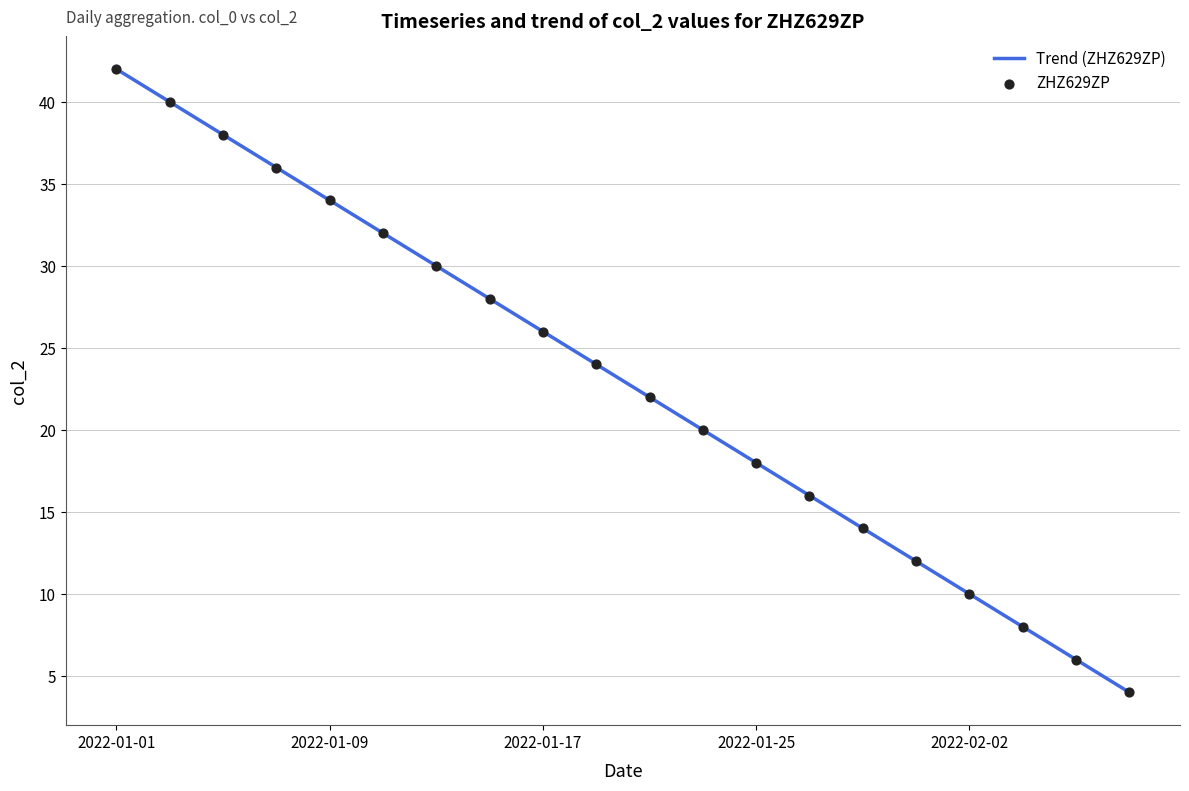

What is the change in value from 2022-01-13 to 2022-01-25?

-12